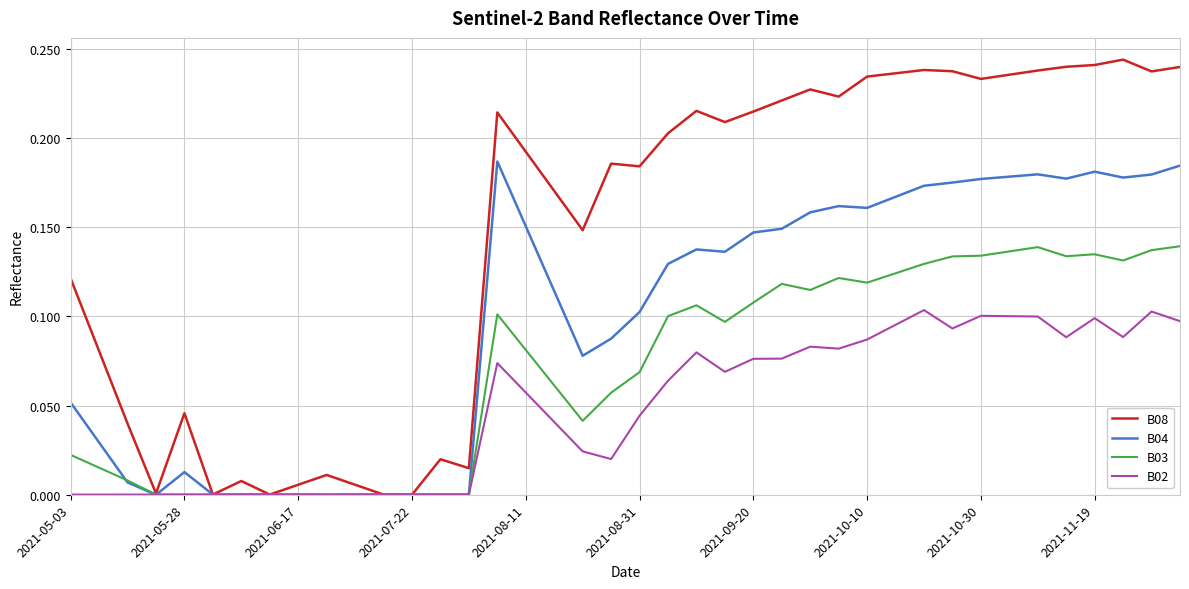

Rank the series by their average value, from lowest to highest.

B02, B03, B04, B08